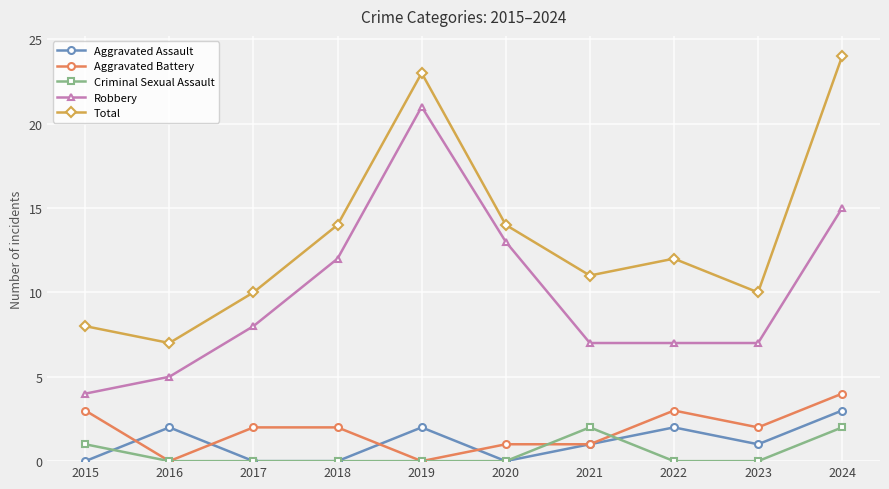

How many data points does each series have?

10